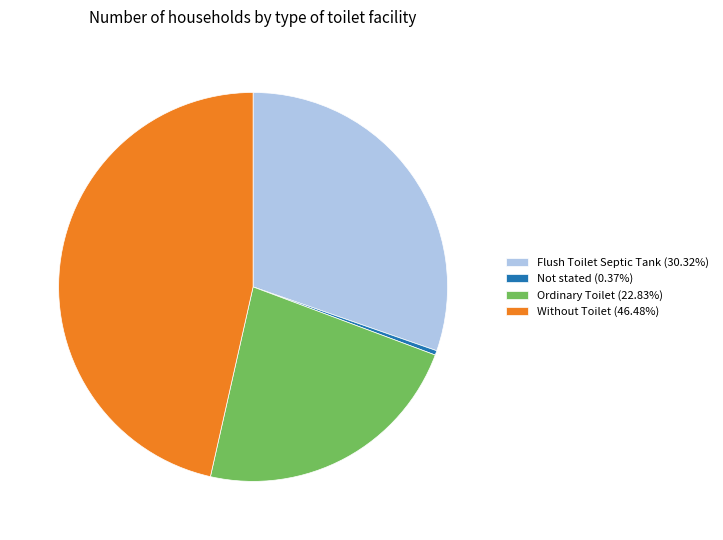

Does Ordinary Toilet represent more than half of the total?

No